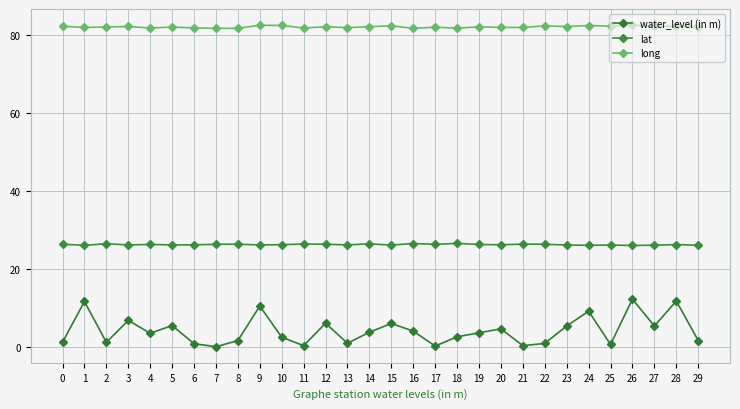

How many distinct data groups are displayed?

3